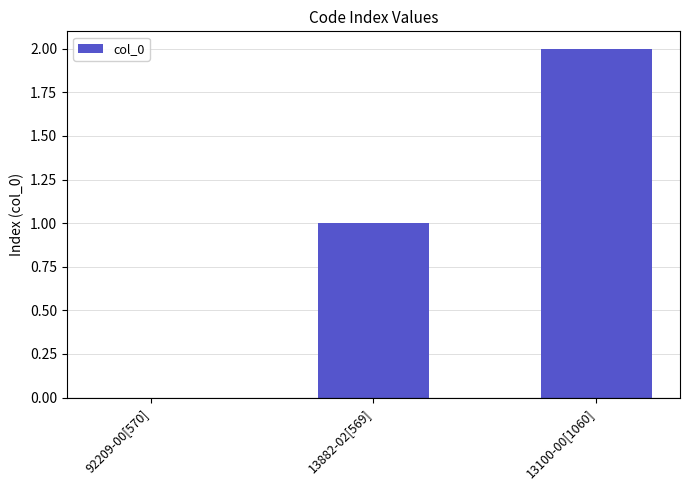

How many distinct data groups are displayed?

1